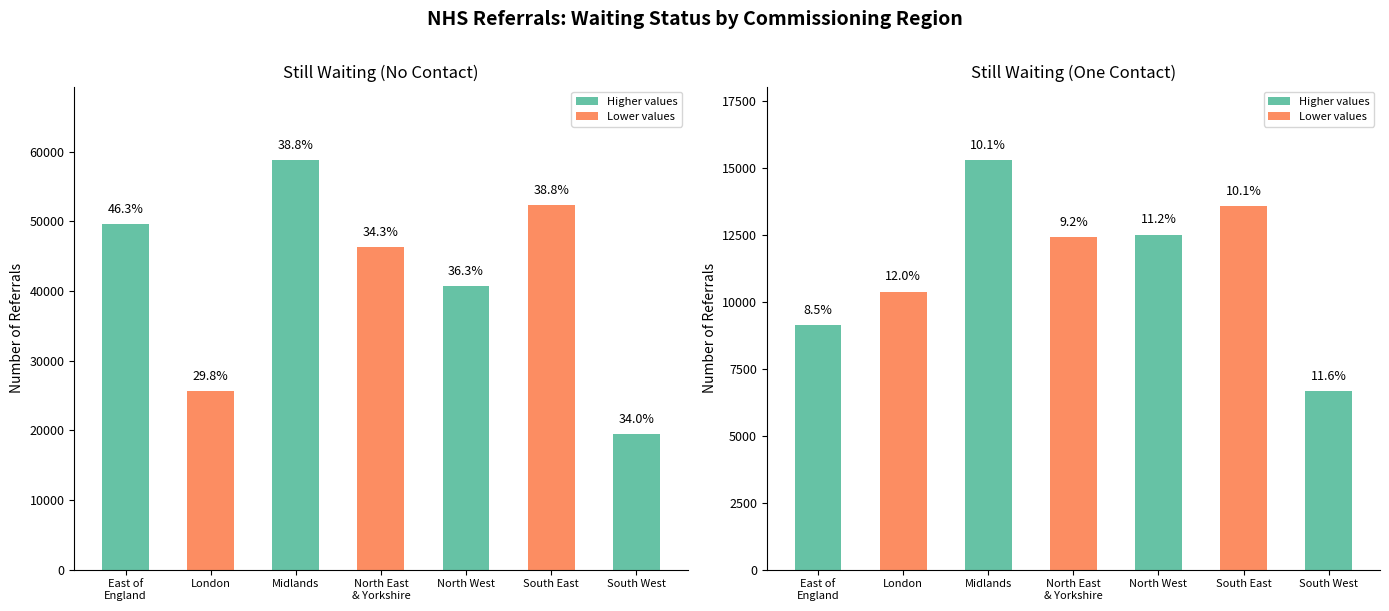

At which label is Still Waiting (One Contact) closest to 10965?

London